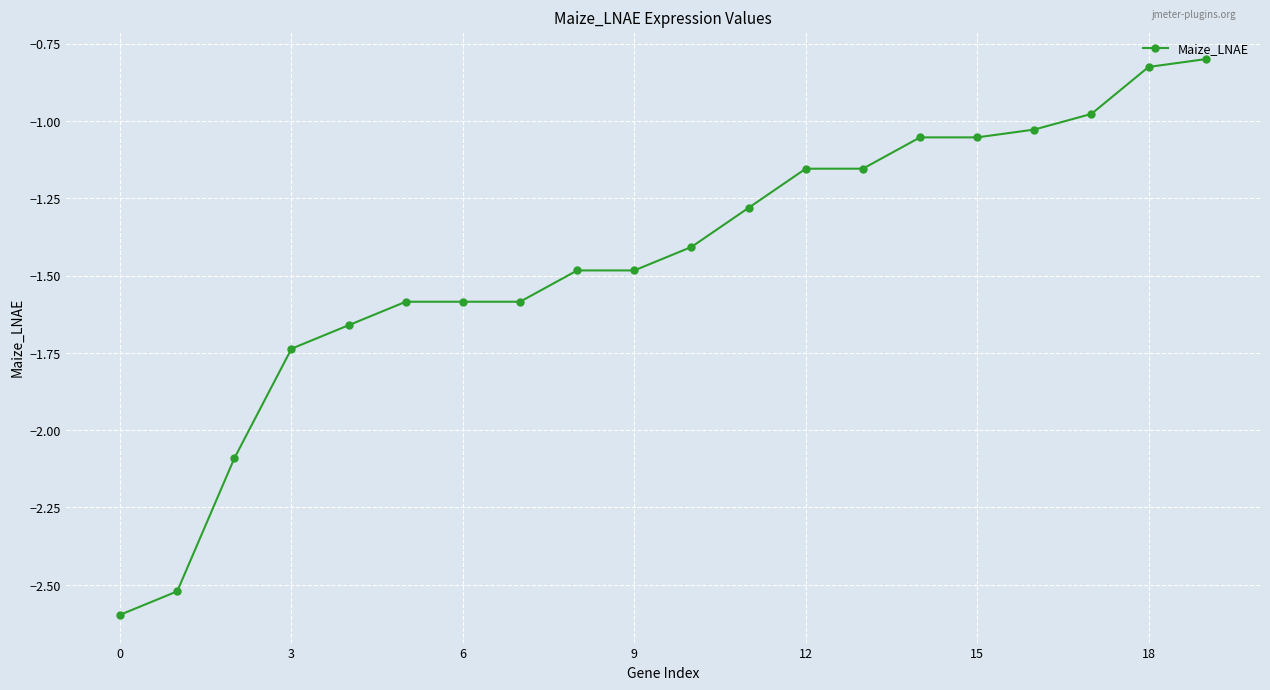

Is this an area chart (filled region under the line)?

No